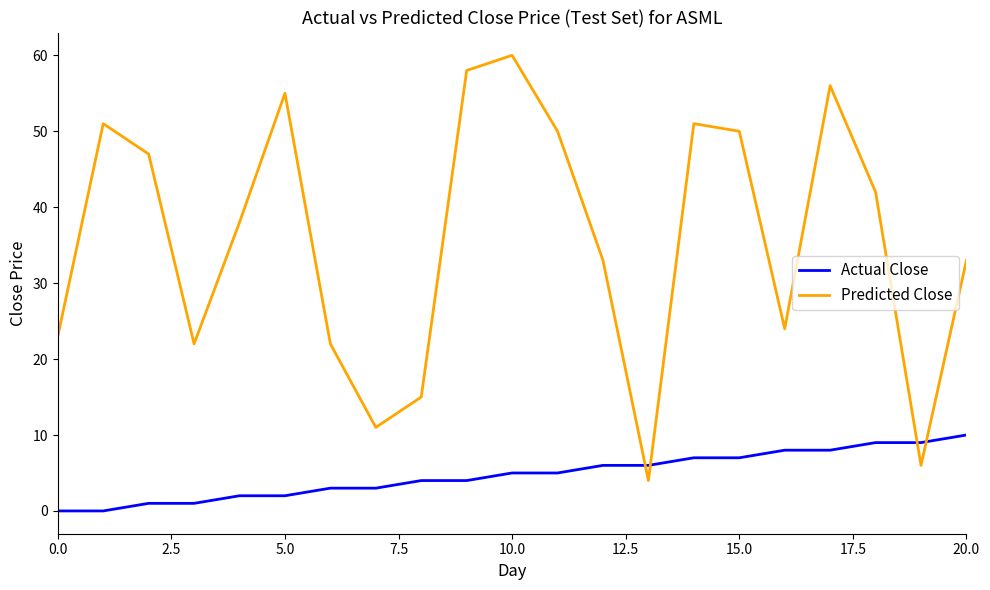

What is the greatest value displayed?

60